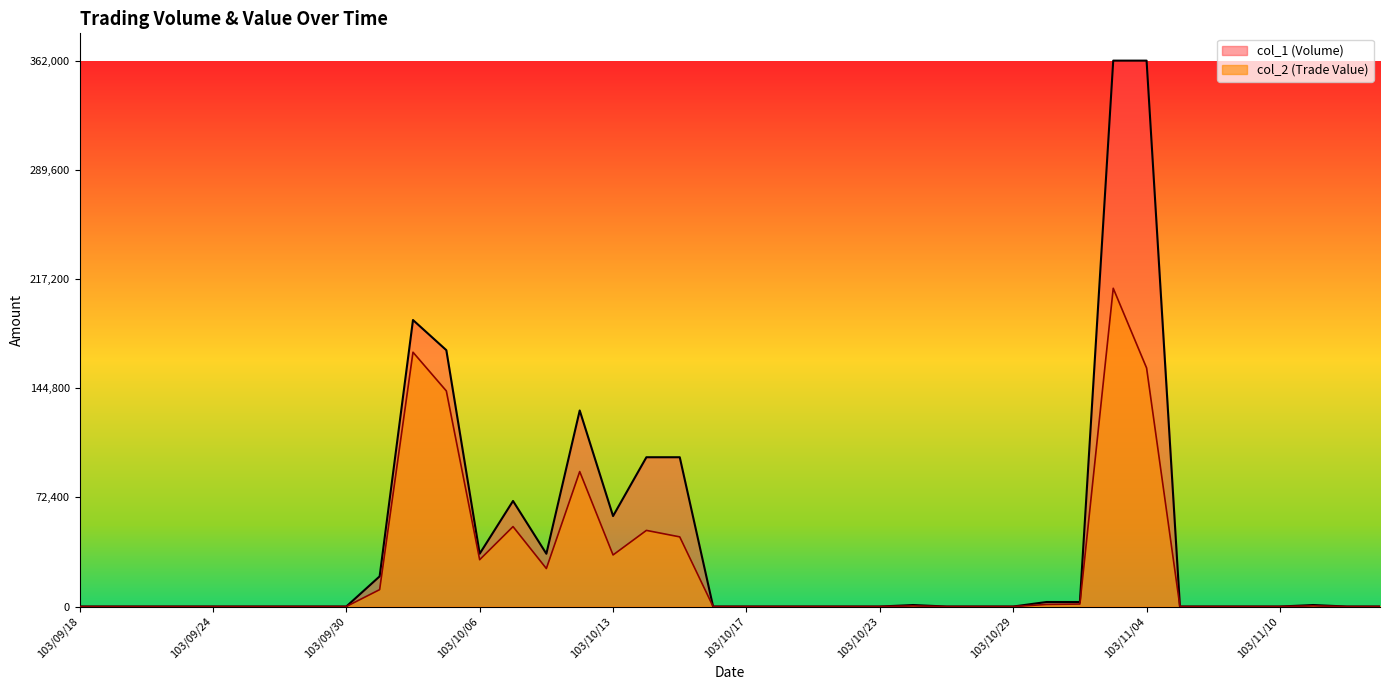

Reading left to right, transcribe all the data shown in this chart.

col_1 (Volume): 103/09/18=0	103/09/19=0	103/09/22=0	103/09/23=0	103/09/24=0	103/09/25=0	103/09/26=0	103/09/29=0	103/09/30=0	103/10/01=20000	103/10/02=190000	103/10/03=170000	103/10/06=35000	103/10/07=70000	103/10/08=35000	103/10/09=130000	103/10/13=60000	103/10/14=99000	103/10/15=99000	103/10/16=0	103/10/17=0	103/10/20=0	103/10/21=0	103/10/22=0	103/10/23=0	103/10/24=1000	103/10/27=0	103/10/28=0	103/10/29=0	103/10/30=3000	103/10/31=3000	103/11/03=362000	103/11/04=362000	103/11/05=0	103/11/06=0	103/11/07=0	103/11/10=0	103/11/11=1000	103/11/12=0	103/11/13=0
col_2 (Trade Value): 103/09/18=0	103/09/19=0	103/09/22=0	103/09/23=0	103/09/24=0	103/09/25=0	103/09/26=0	103/09/29=0	103/09/30=0	103/10/01=11200	103/10/02=168640	103/10/03=142960	103/10/06=31050	103/10/07=53000	103/10/08=25200	103/10/09=89500	103/10/13=34200	103/10/14=50490	103/10/15=46190	103/10/16=0	103/10/17=0	103/10/20=0	103/10/21=0	103/10/22=0	103/10/23=0	103/10/24=420	103/10/27=0	103/10/28=0	103/10/29=0	103/10/30=1380	103/10/31=1650	103/11/03=211040	103/11/04=158190	103/11/05=0	103/11/06=0	103/11/07=0	103/11/10=0	103/11/11=460	103/11/12=0	103/11/13=0